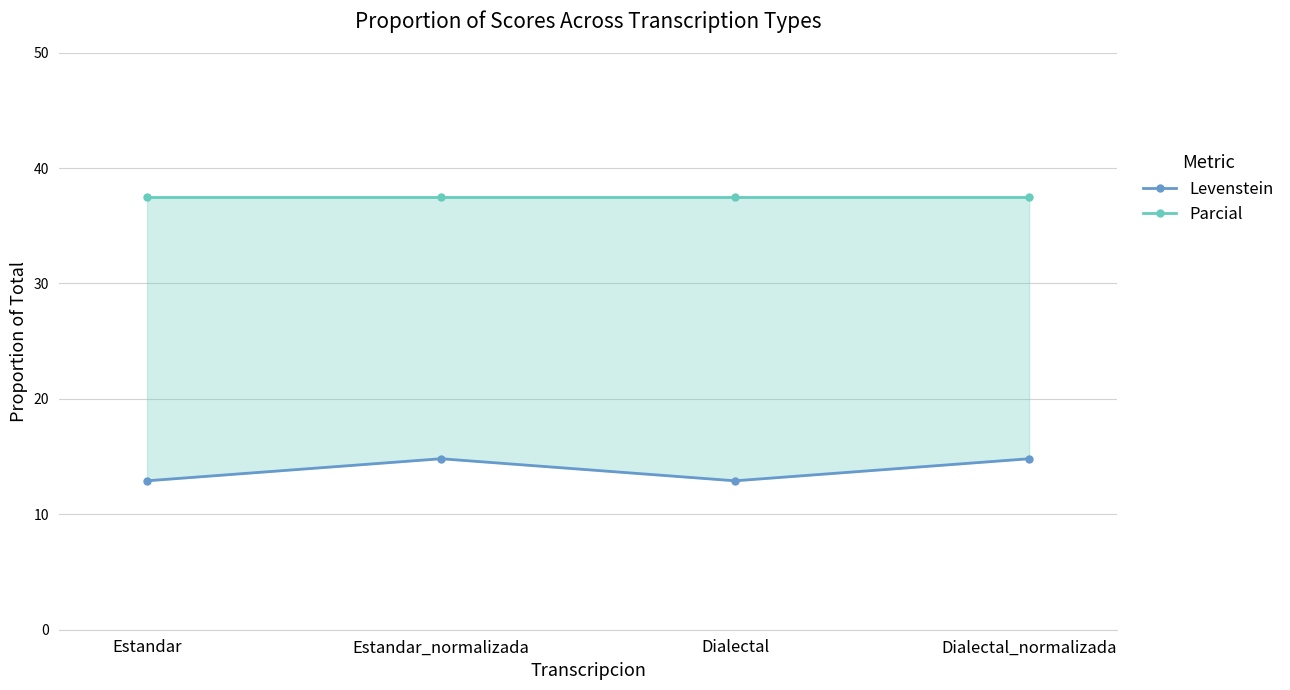

Where is Levenstein nearest to the value 13?

Estandar